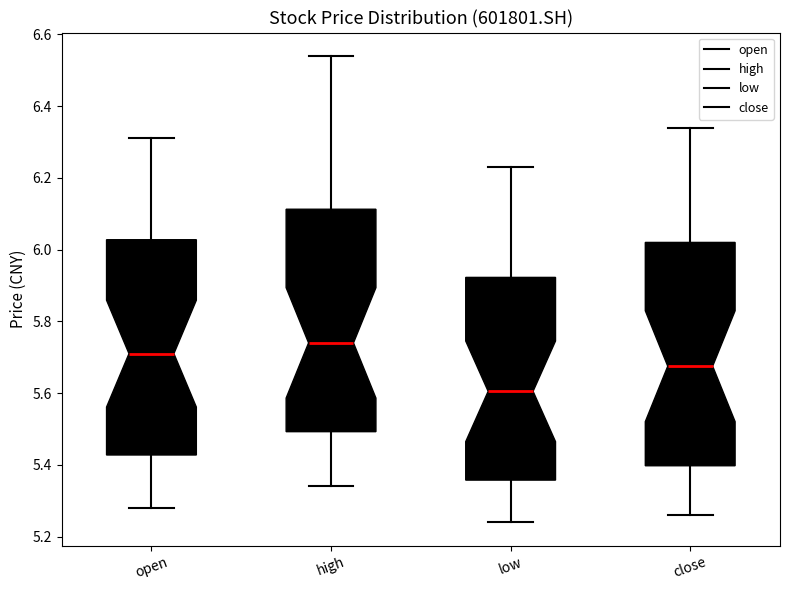

Where does the upper whisker of the box for low end on the y-axis? The values are not printed on the chart, so give them approximately, as read against the axis.

6.24